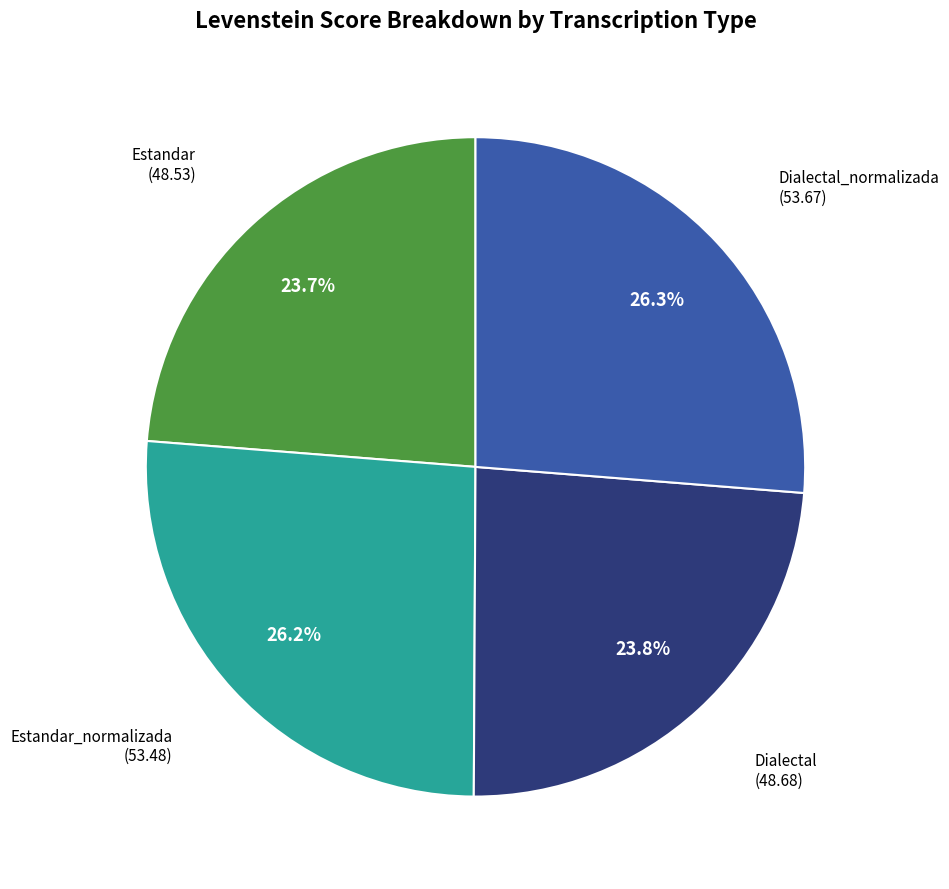

Does Estandar represent more than half of the total?

No